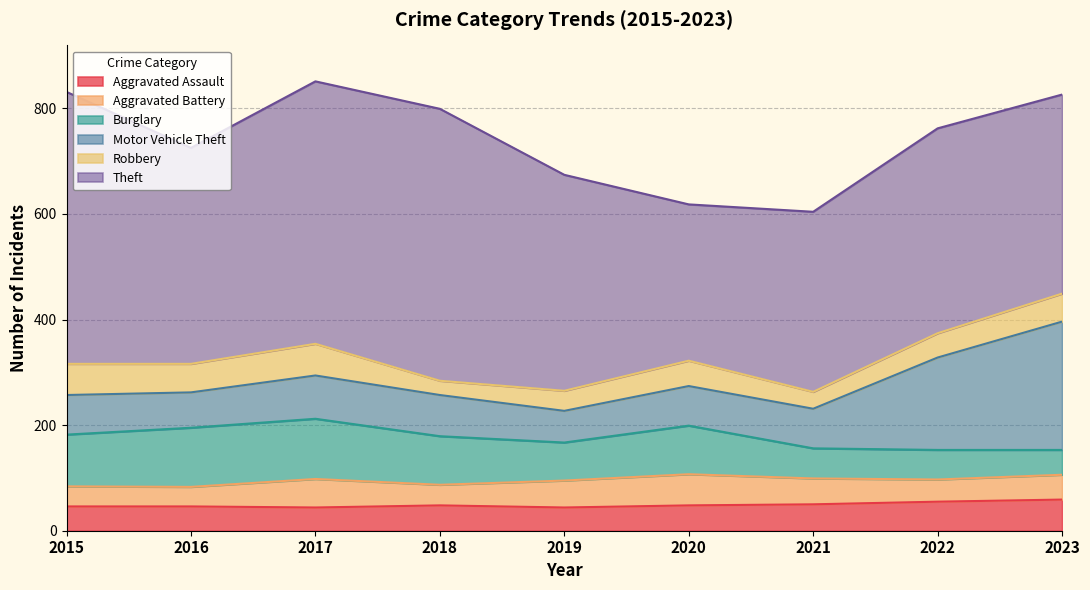

What is the difference between the Robbery values at 2017 and 2022?

14